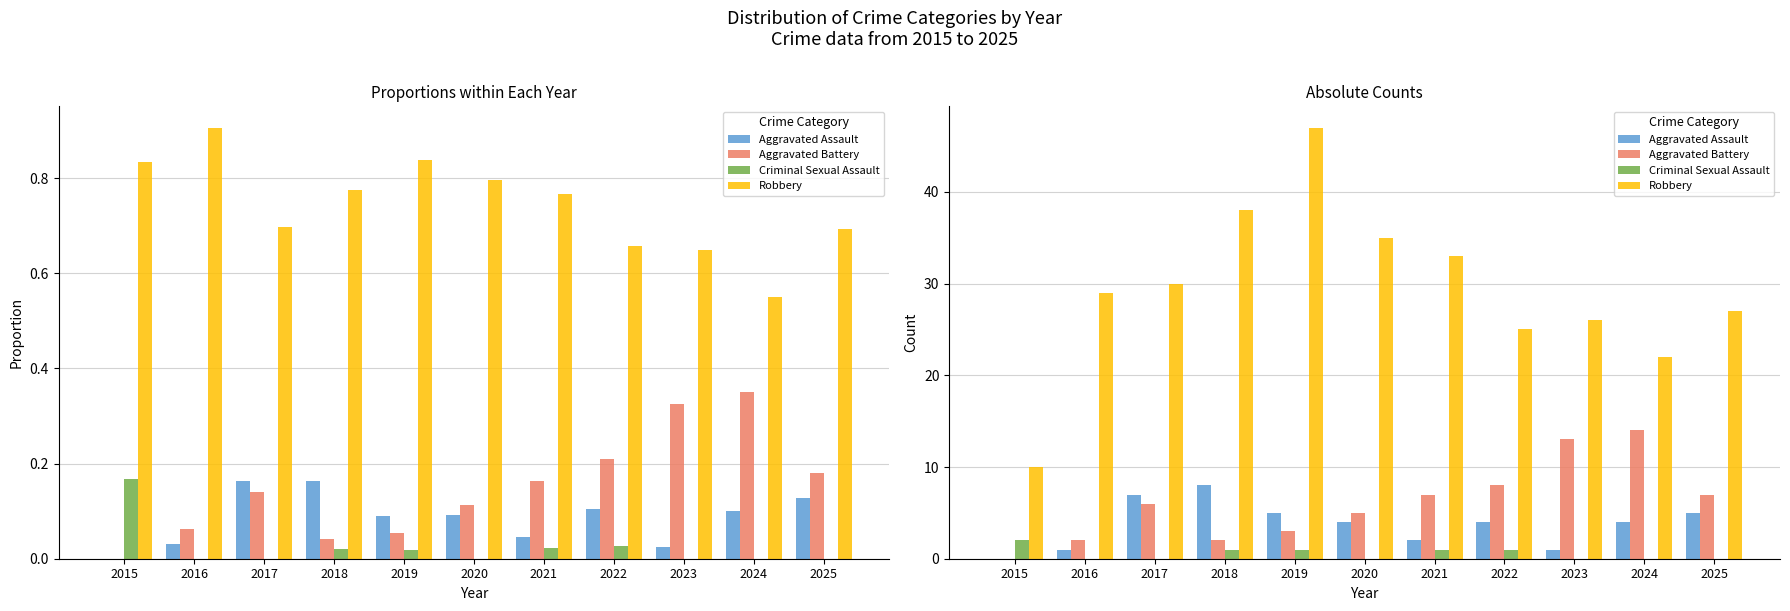

At which label does Robbery first exceed 29?

2017